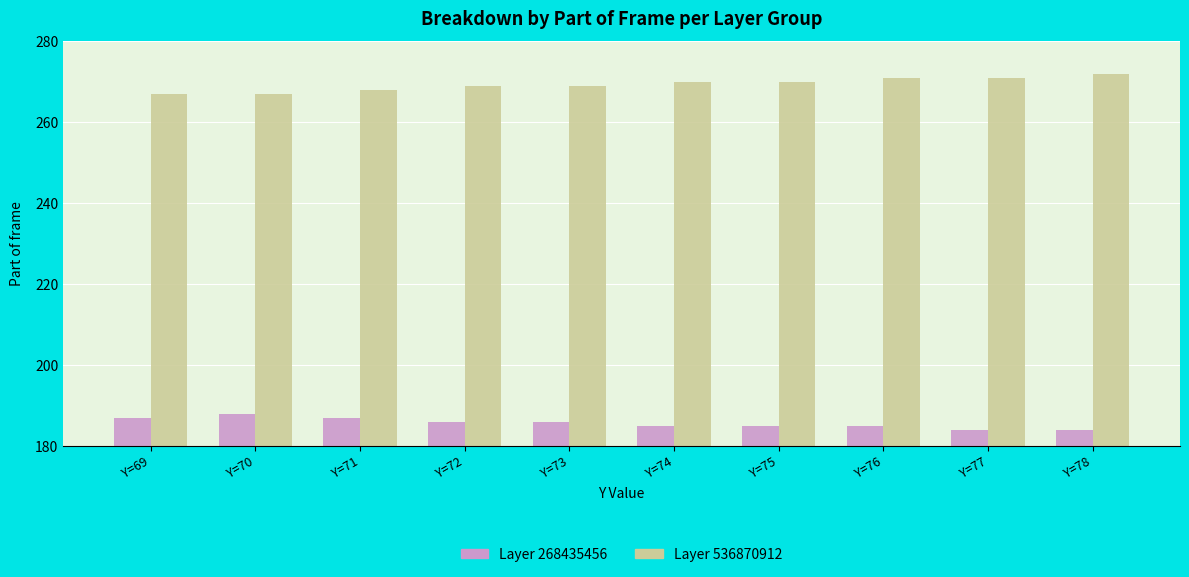

Reading right to left, transcribe all the data shown in this chart.

Layer 268435456: 184	184	185	185	185	186	186	187	188	187
Layer 536870912: 272	271	271	270	270	269	269	268	267	267